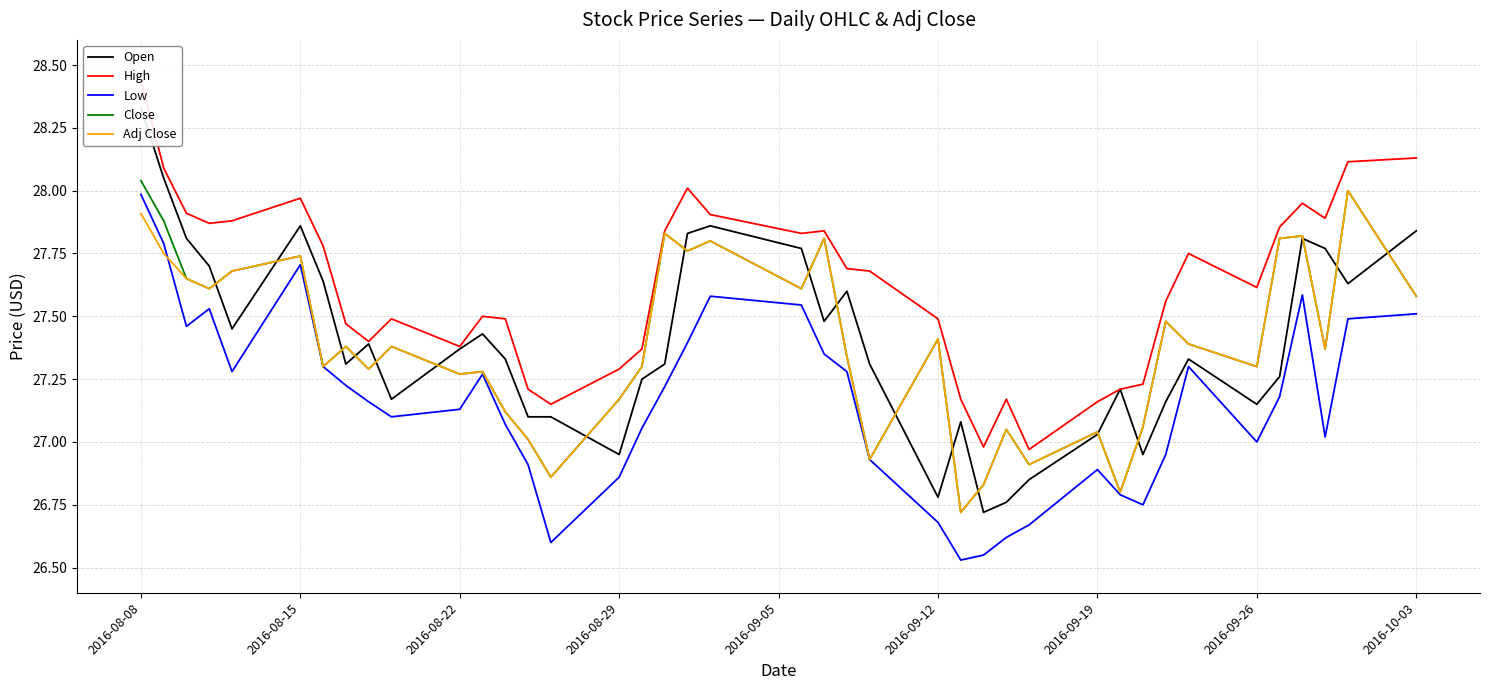

Does the chart have visible grid lines?

Yes